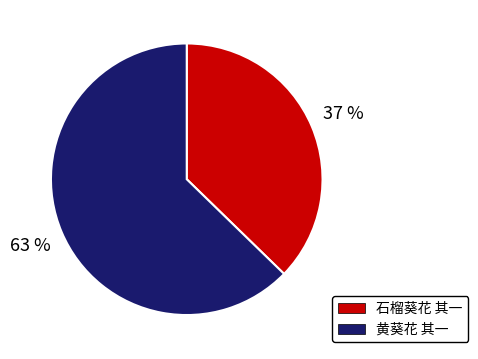

Rank the categories by value from lowest to highest.

石榴葵花 其一, 黄葵花 其一